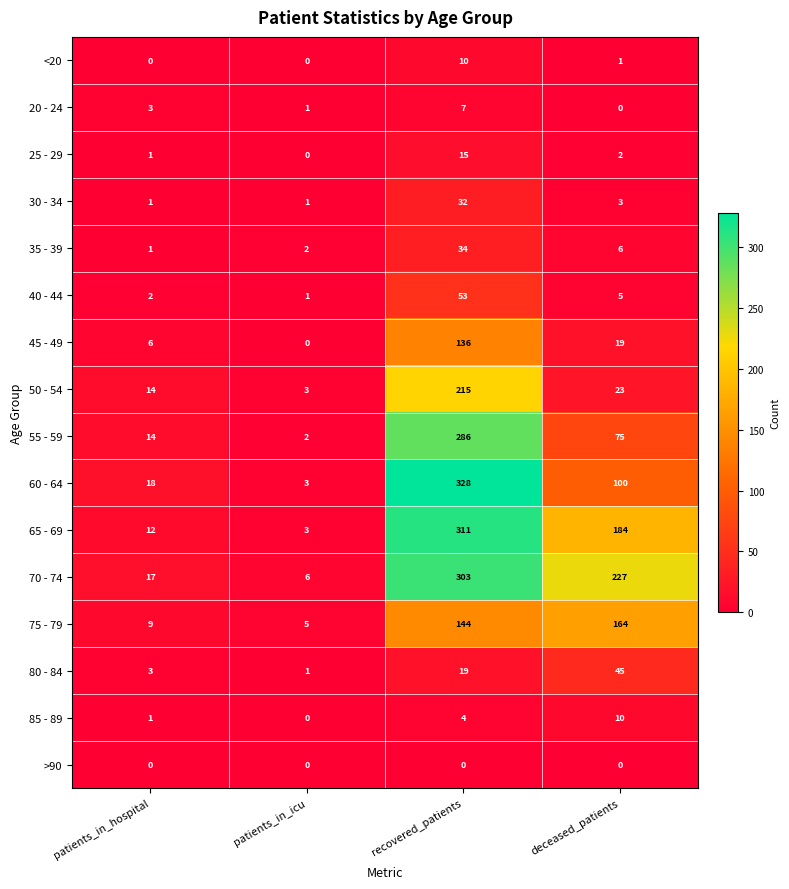

Between patients_in_icu and deceased_patients, which series saw the biggest shift?

70 - 74